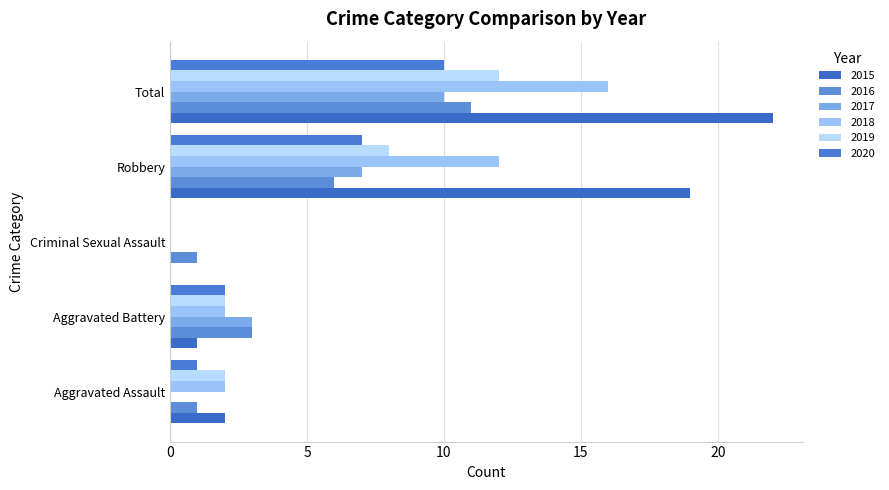

What position from the left is Total?

5